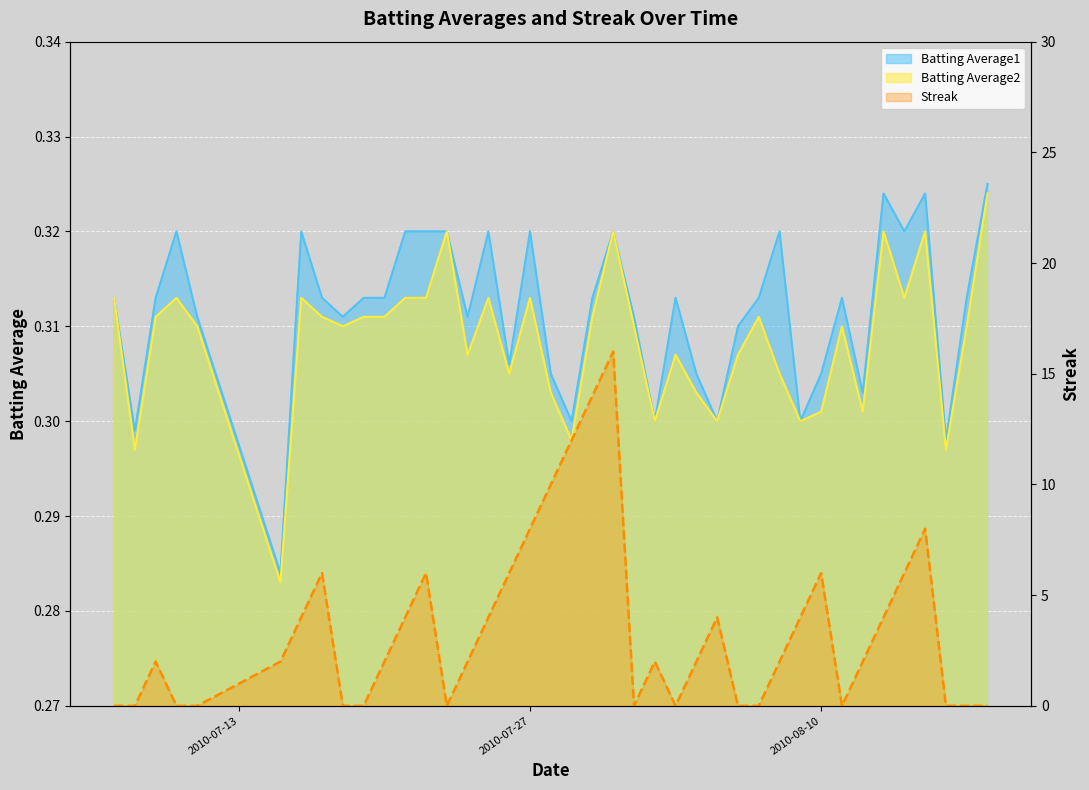

True or false: Batting Average2 and Batting Average1 cross at least once.

False